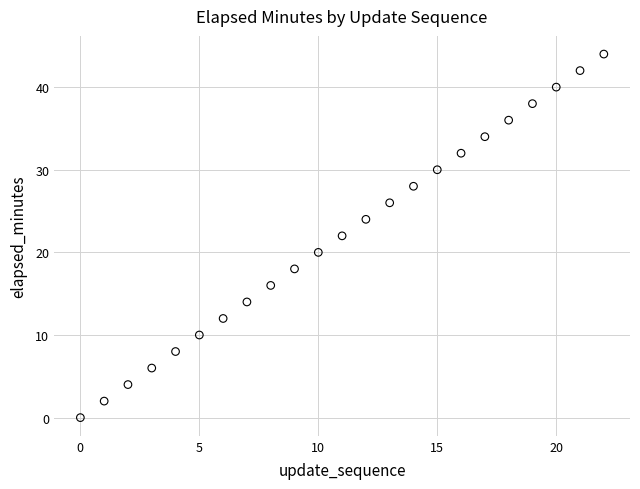

What is the range of Y values (max minus min)?

44